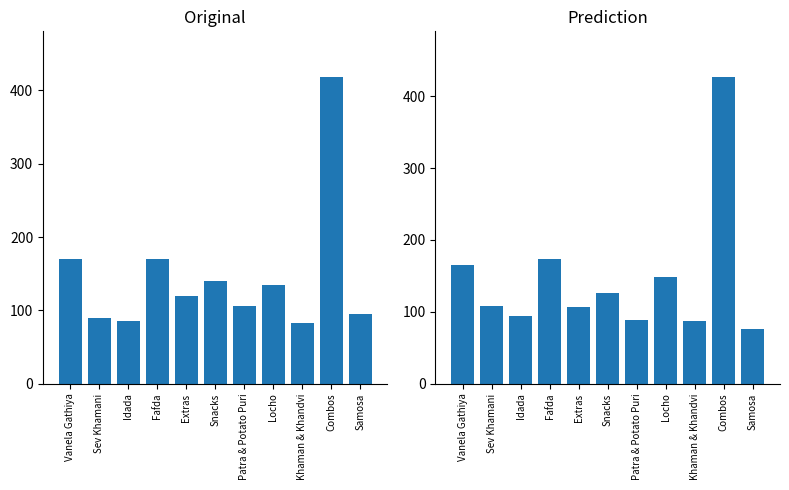

What is the average value?

145.5